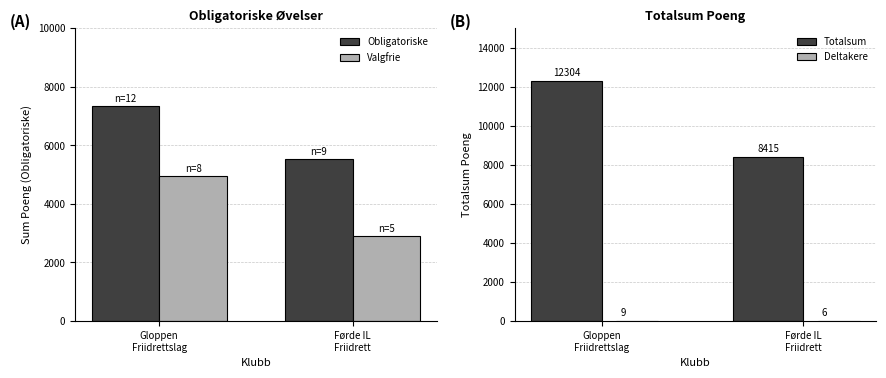

The value of Deltakere at Gloppen
Friidrettslag is 16. True or false?

False